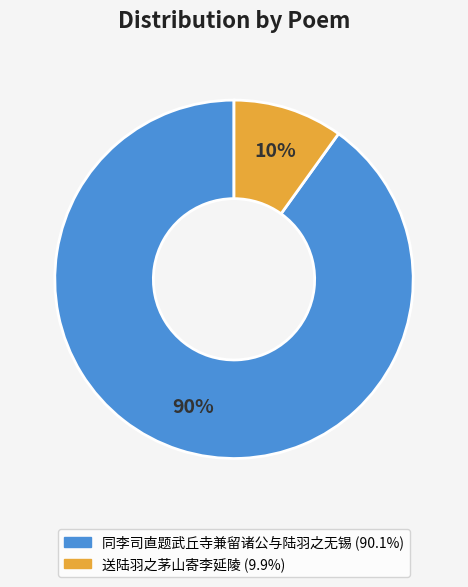

Which slice is the largest?

同李司直题武丘寺兼留诸公与陆羽之无锡